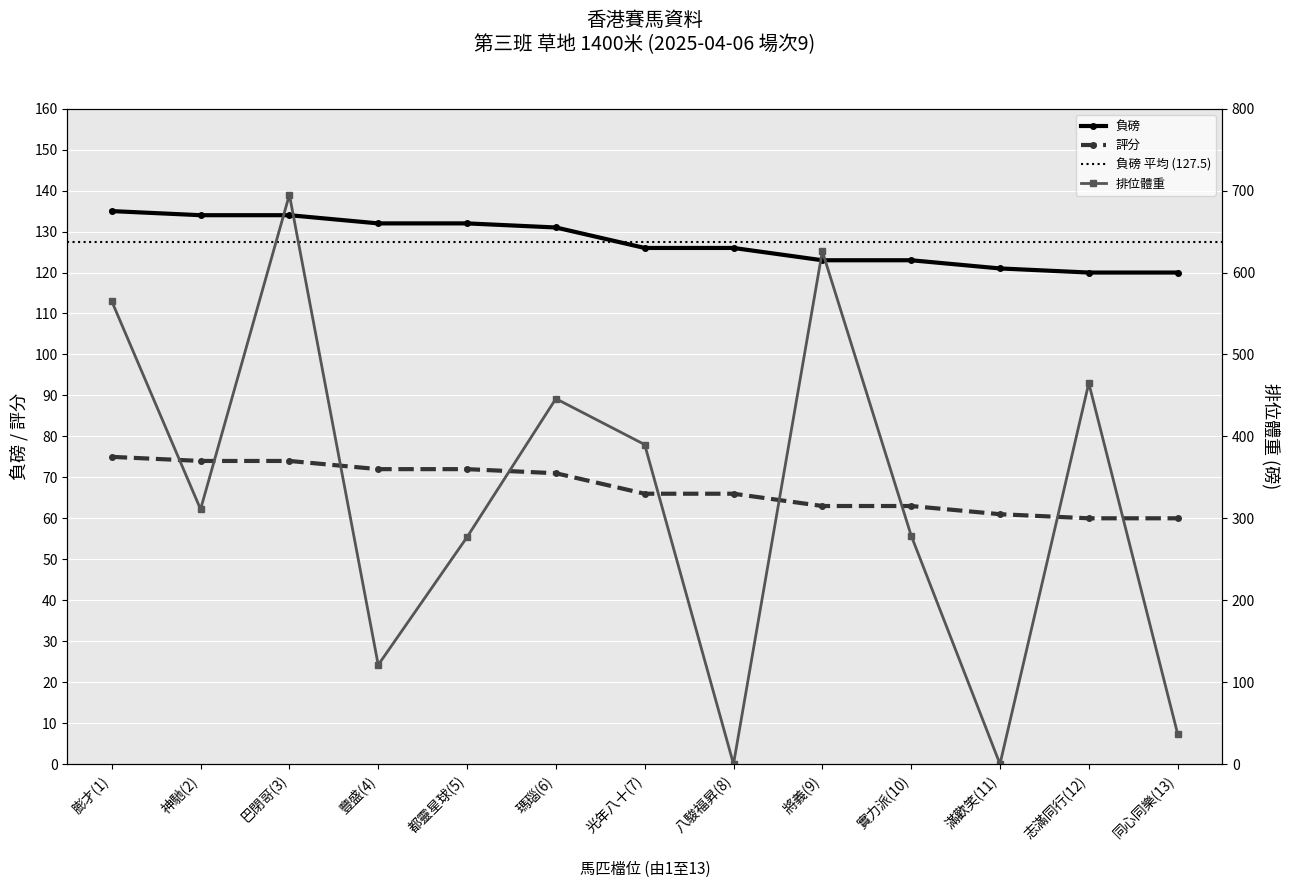

What is the total value across all series at 八駿福昇(8)?

192